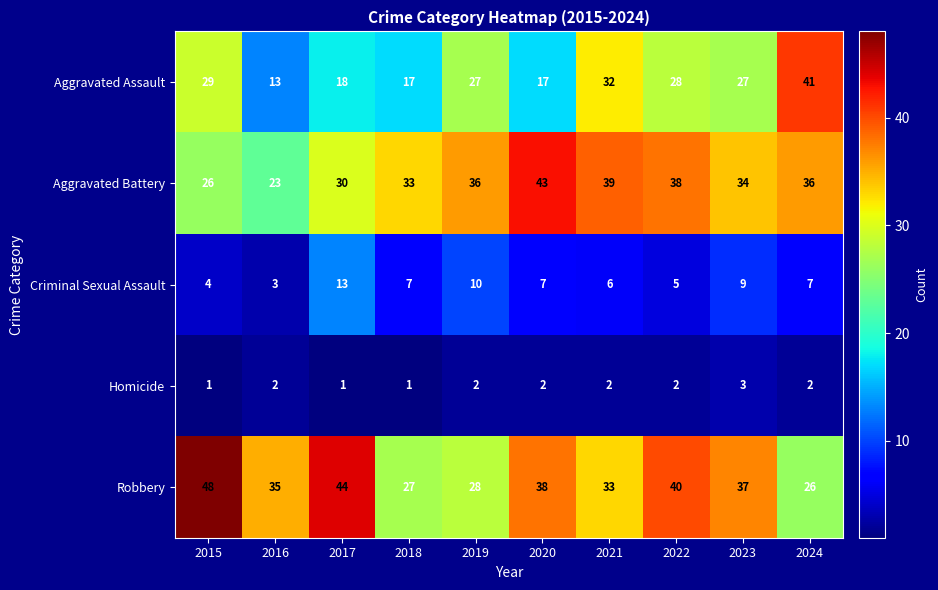

Read the Robbery value at 2017, to the nearest 10.

40